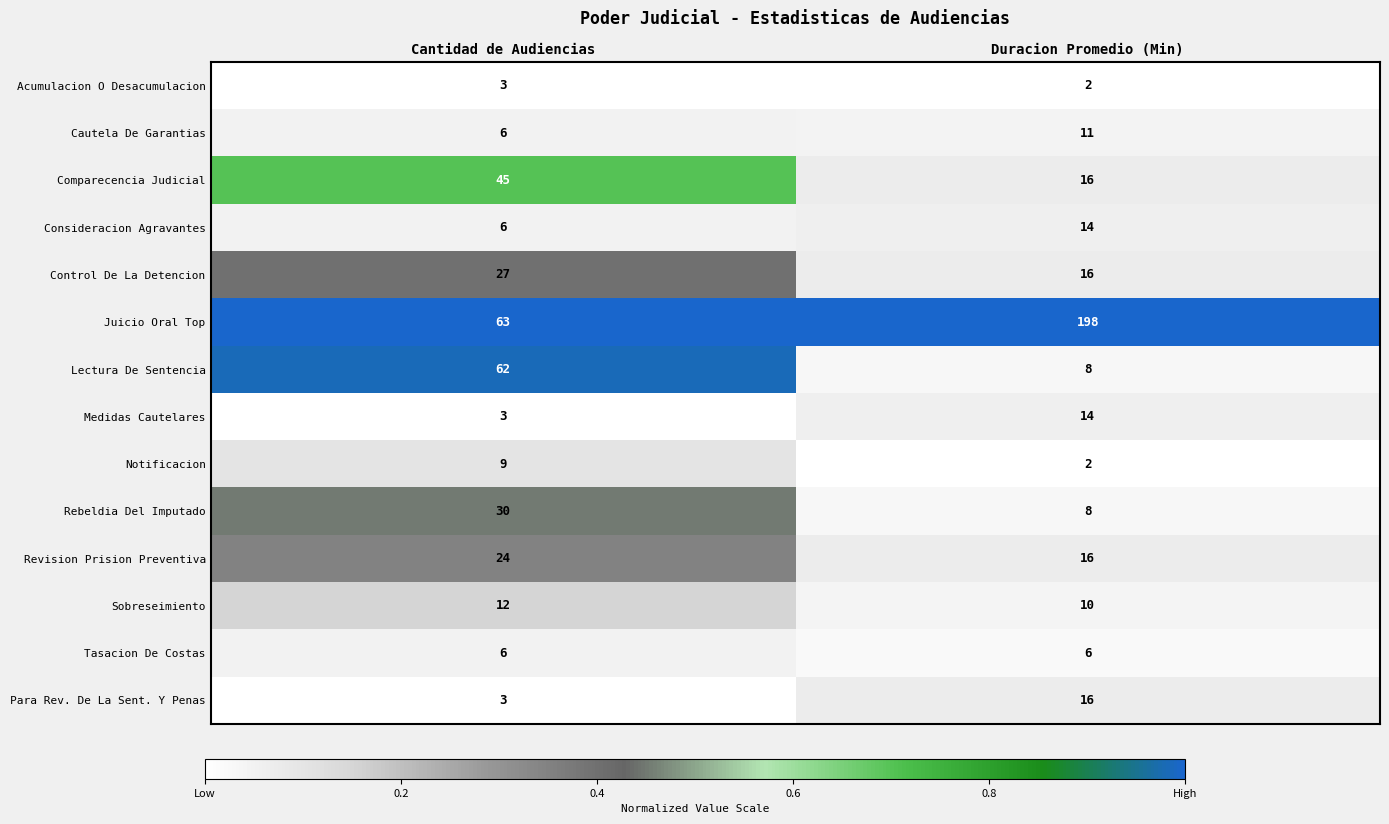

Count the number of data series in this chart.

14